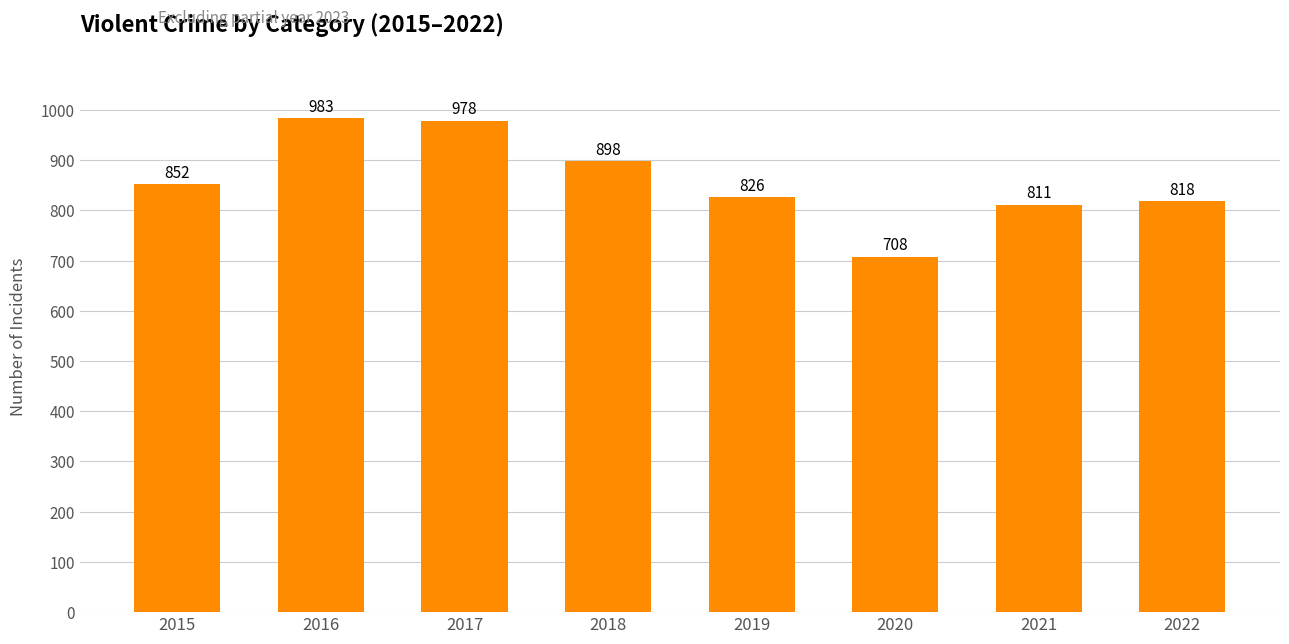

What is the average value?

859